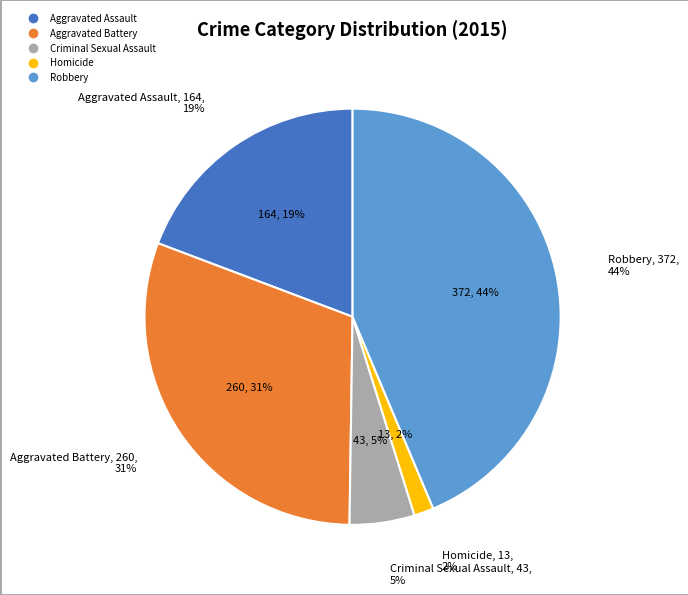

Which has a higher value, Criminal Sexual Assault or Aggravated Battery?

Aggravated Battery